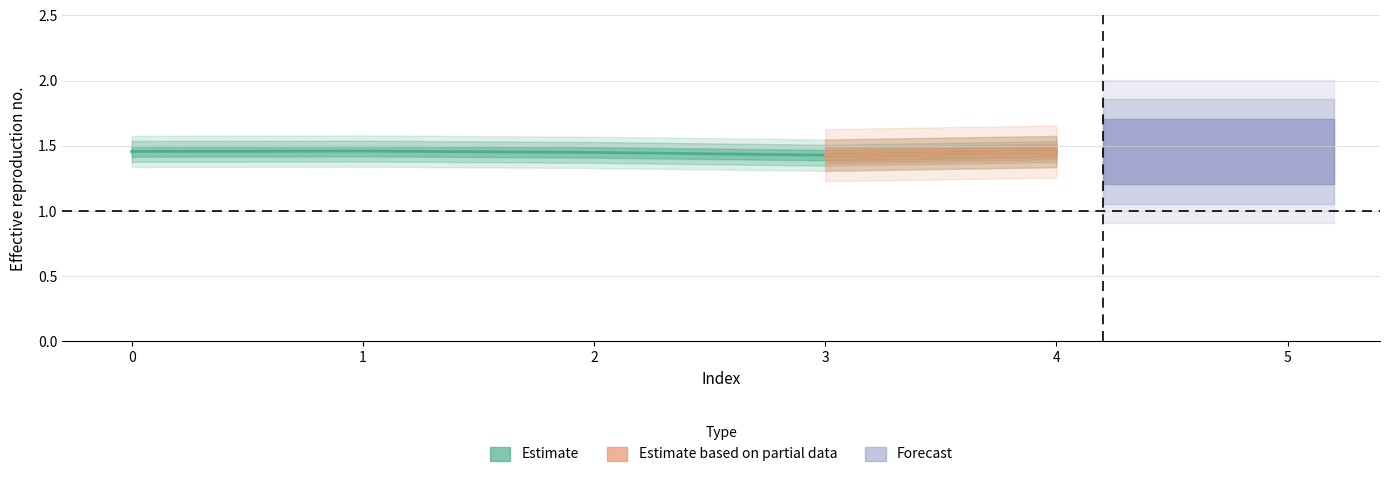

What is the sum of all values?

7.3